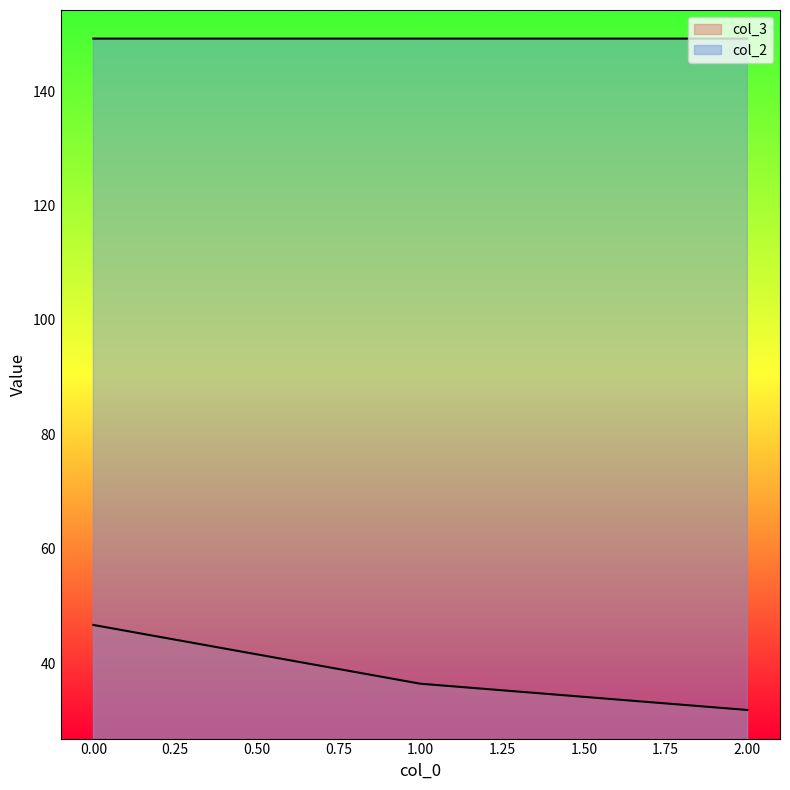

Which category has the lowest value across all series?

2